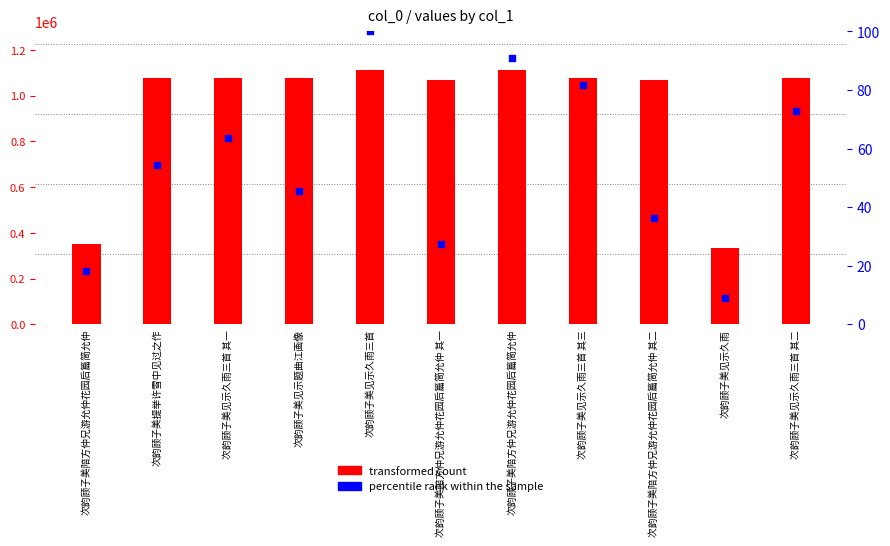

Which series has the widest spread of Y values?

transformed count